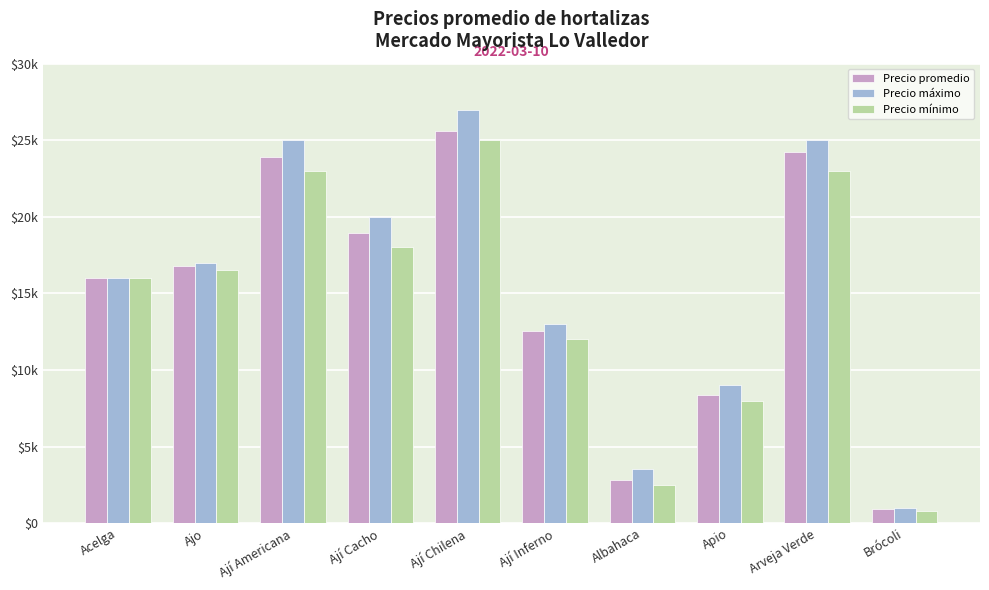

Are the bars grouped side by side (vs. stacked)?

Yes